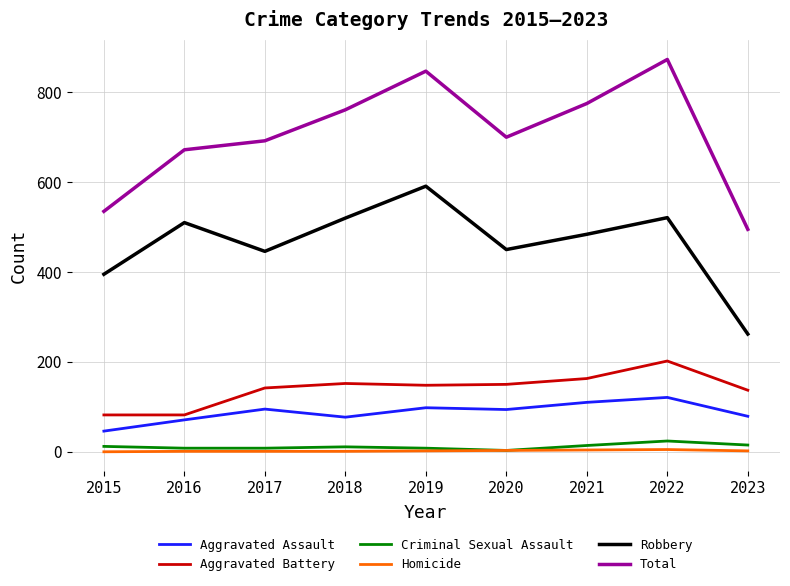

Is the value of Criminal Sexual Assault at 2023 greater than the value of Total at 2017?

No